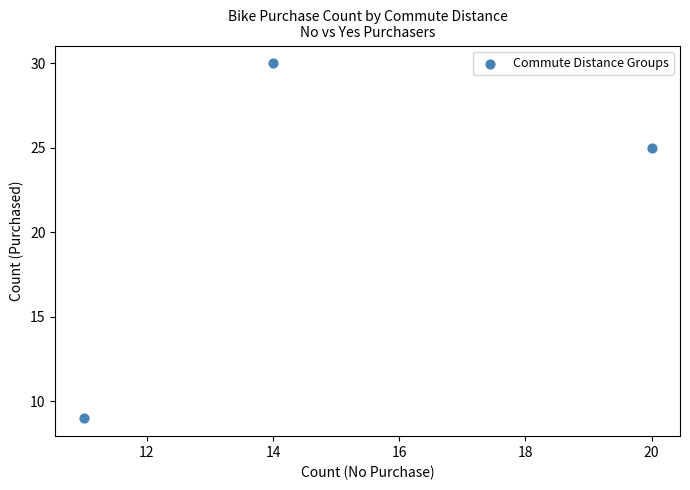

What Y value in the scatter plot is closest to 19?

25